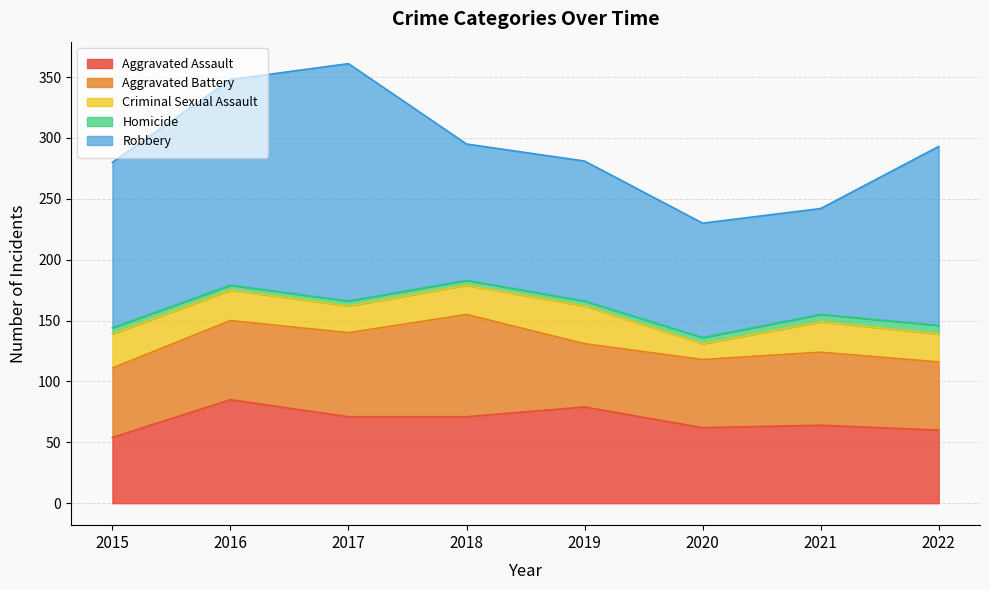

At which label does Aggravated Battery reach its peak?

2018